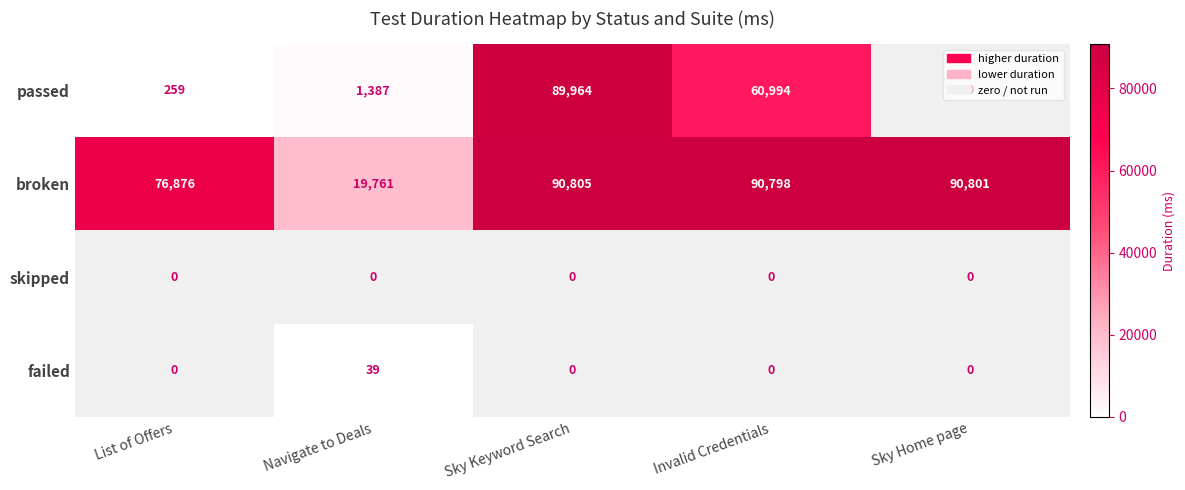

Between Invalid Credentials and Sky Home page, which series saw the biggest shift?

passed